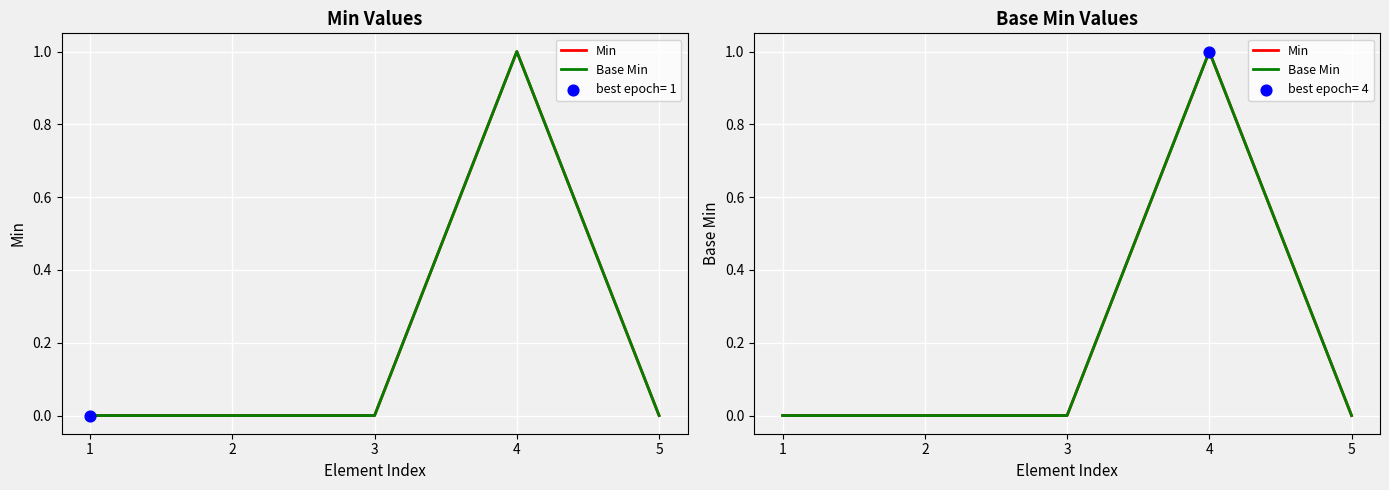

At which category is the sum across all series the highest?

4